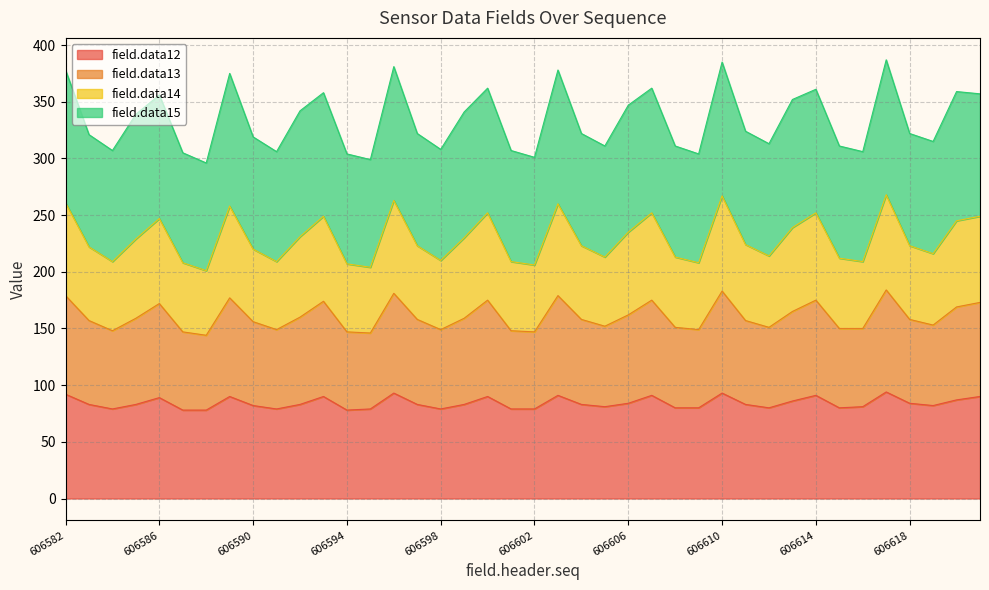

What is the minimum value for field.data12?

78